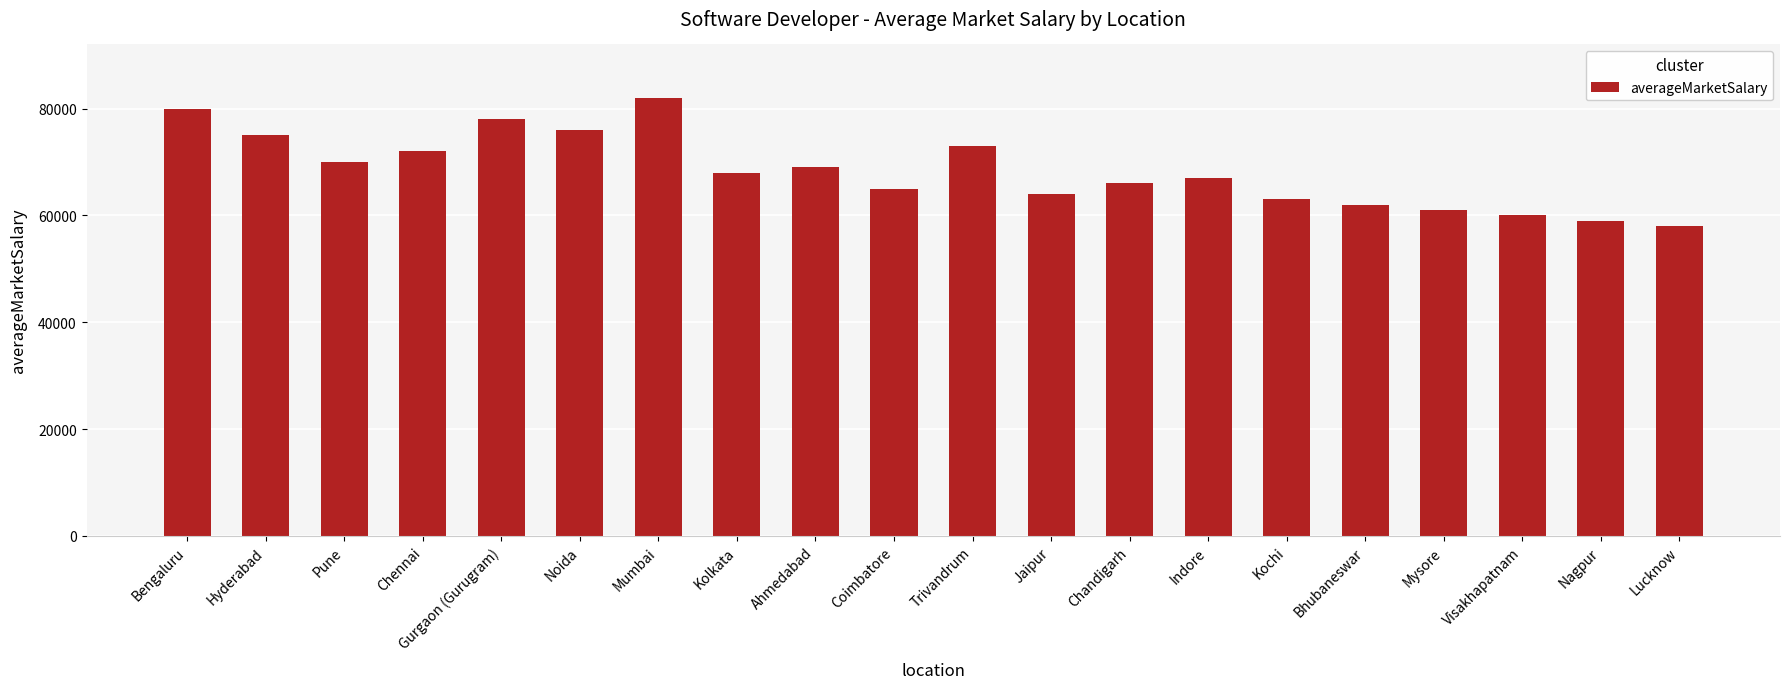

What is the sum of the values at Visakhapatnam and Bhubaneswar?

122000